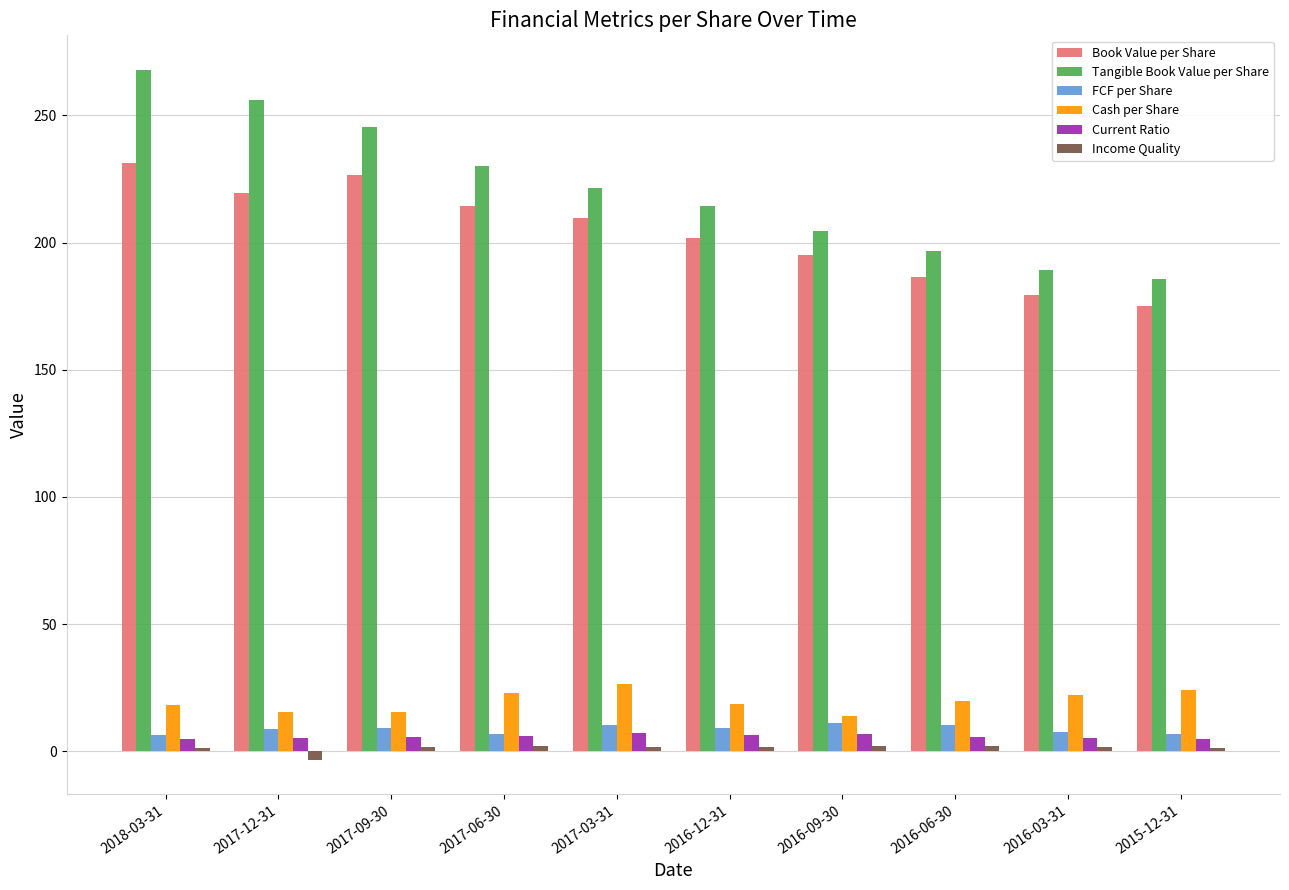

What is the greatest value displayed?

267.9